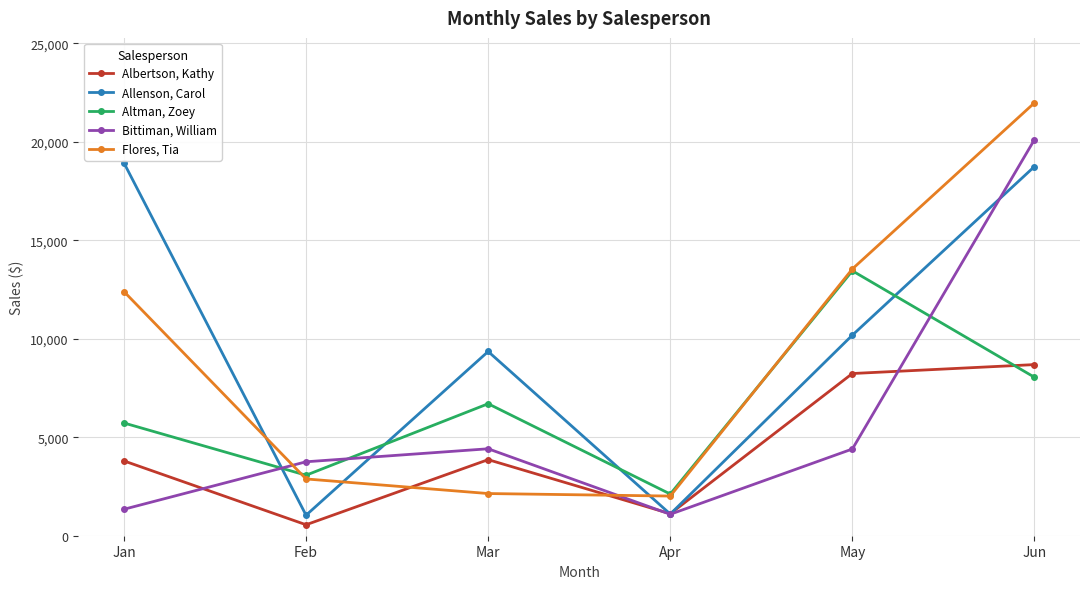

What is the spread (max minus min) of values at Jun?

13937